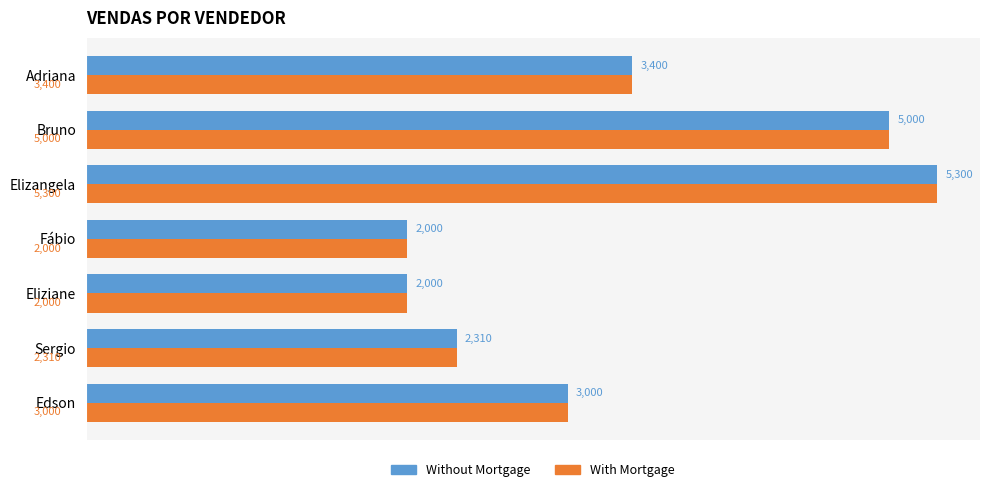

What is the total value across all series at Sergio?

4620